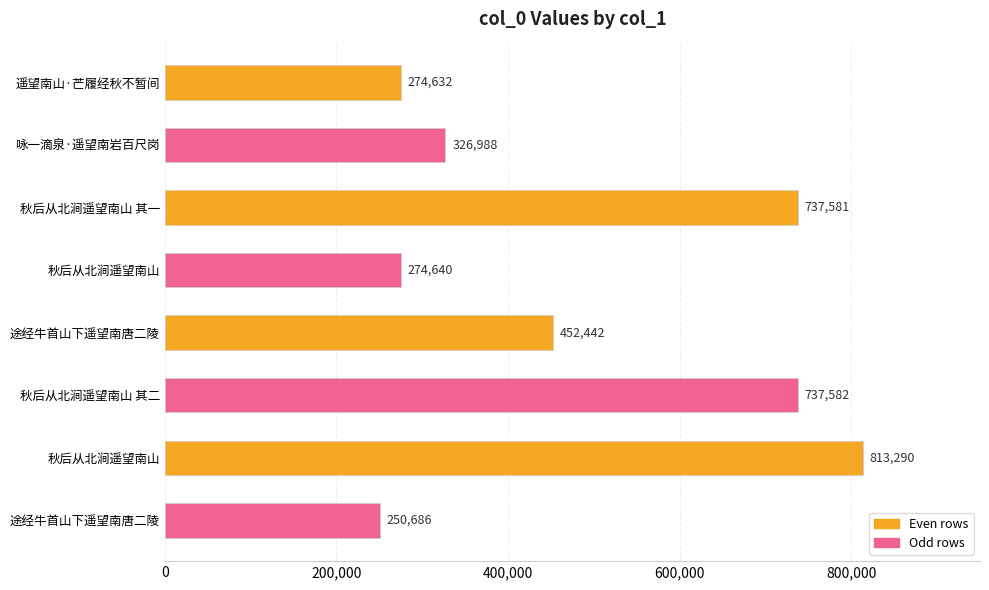

Are the bars horizontal?

Yes